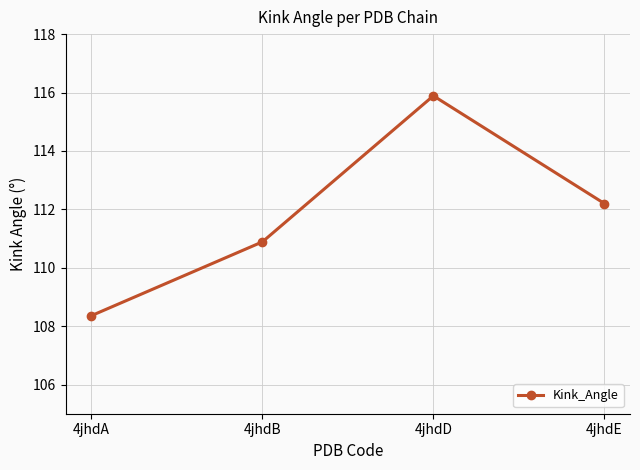

What is the change in value from 4jhdA to 4jhdB?

+2.5